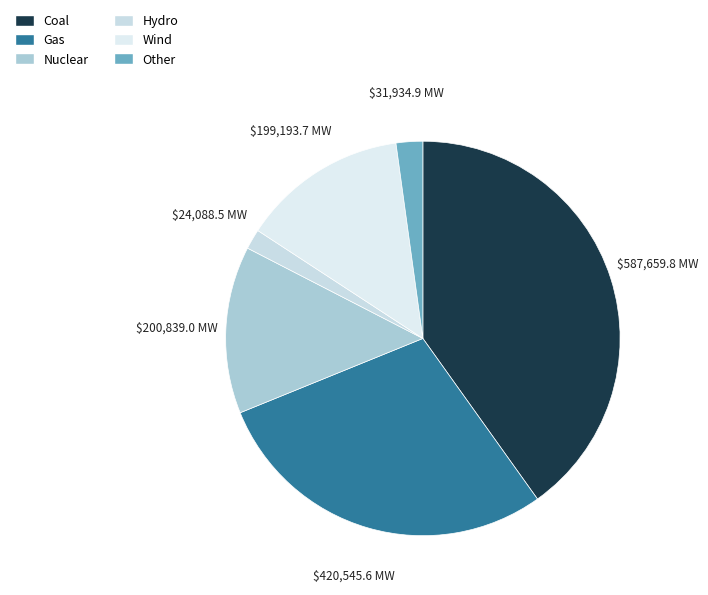

Is there a majority slice in this chart?

No